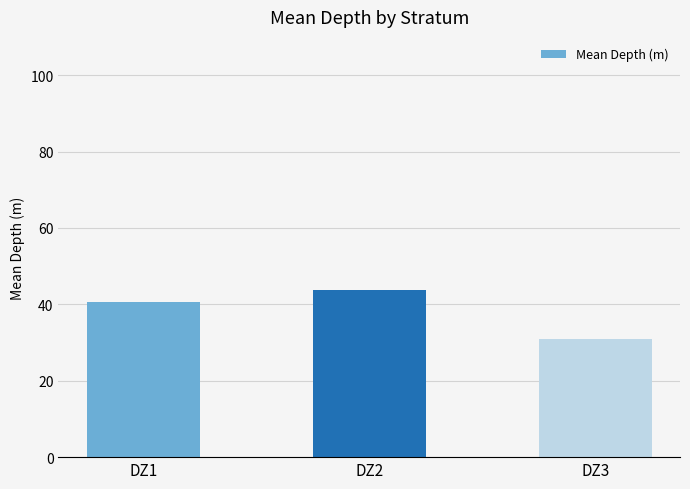

Reading left to right, extract all data points from this chart.

DZ1=40.5	DZ2=43.8	DZ3=30.8